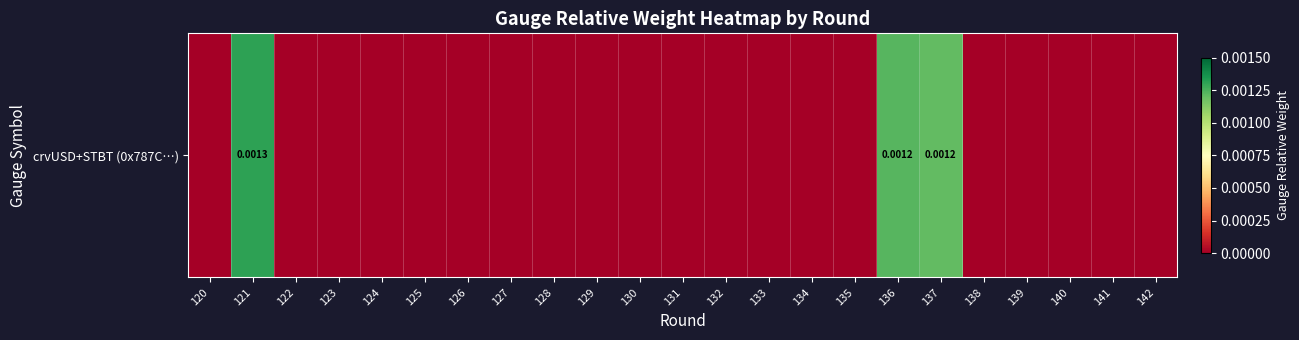

Rank the categories by value from highest to lowest.

121, 136, 137, 120, 122, 123, 124, 125, 126, 127, 128, 129, 130, 131, 132, 133, 134, 135, 138, 139, 140, 141, 142